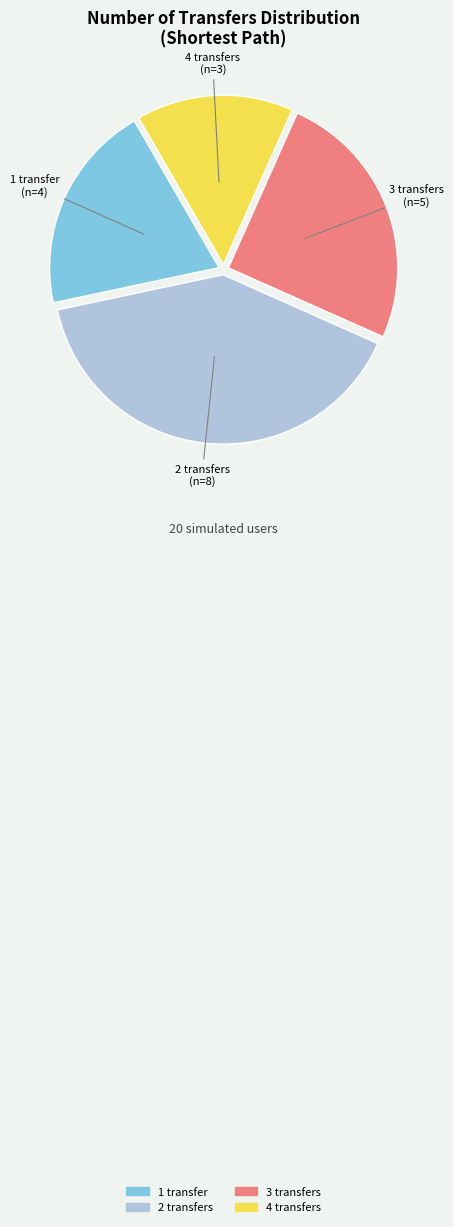

Is the sum of 3 transfers and 1 transfer greater than half?

No